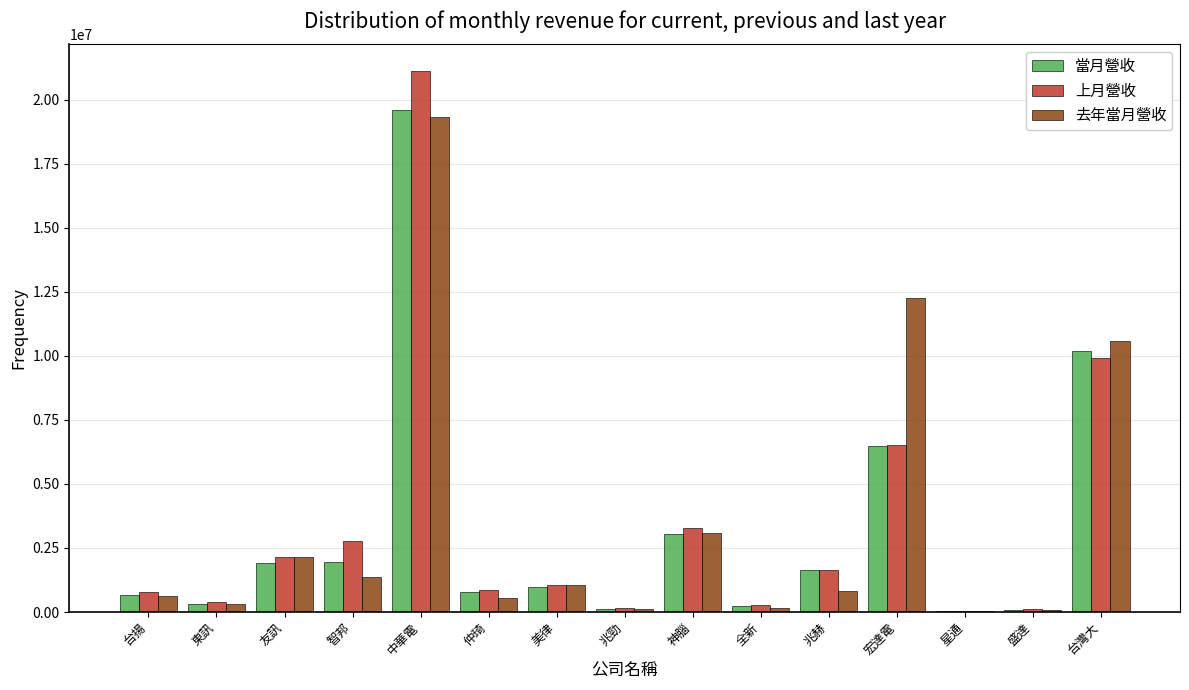

Count the number of data series in this chart.

3